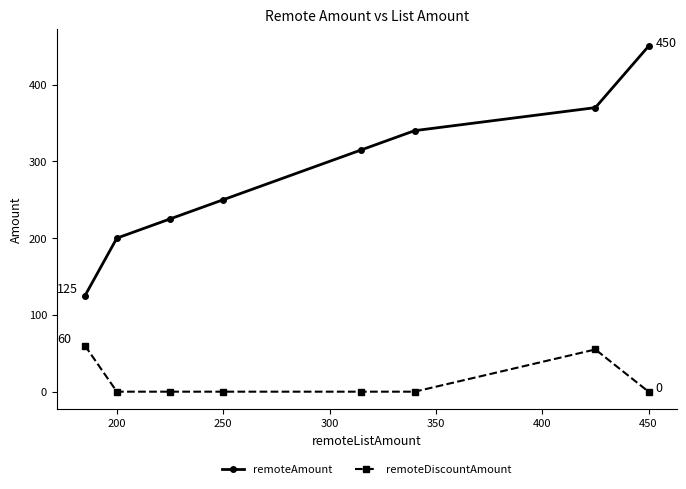

What is the greatest value displayed?

450